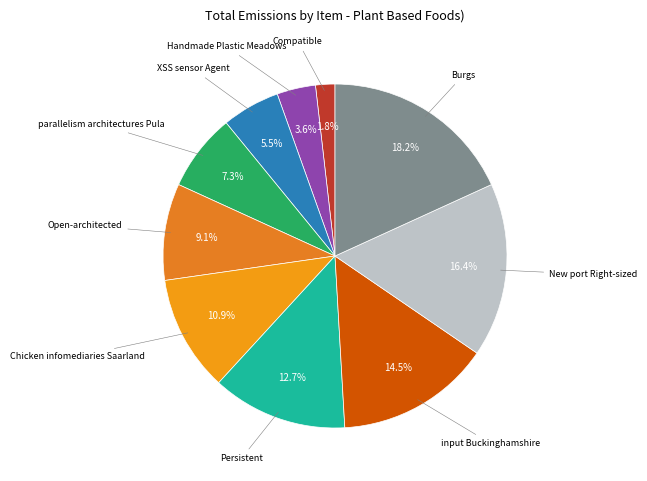

Rank the categories by value from highest to lowest.

Burgs, New port Right-sized, input Buckinghamshire, Persistent, Chicken infomediaries Saarland, Open-architected, parallelism architectures Pula, XSS sensor Agent, Handmade Plastic Meadows, Compatible